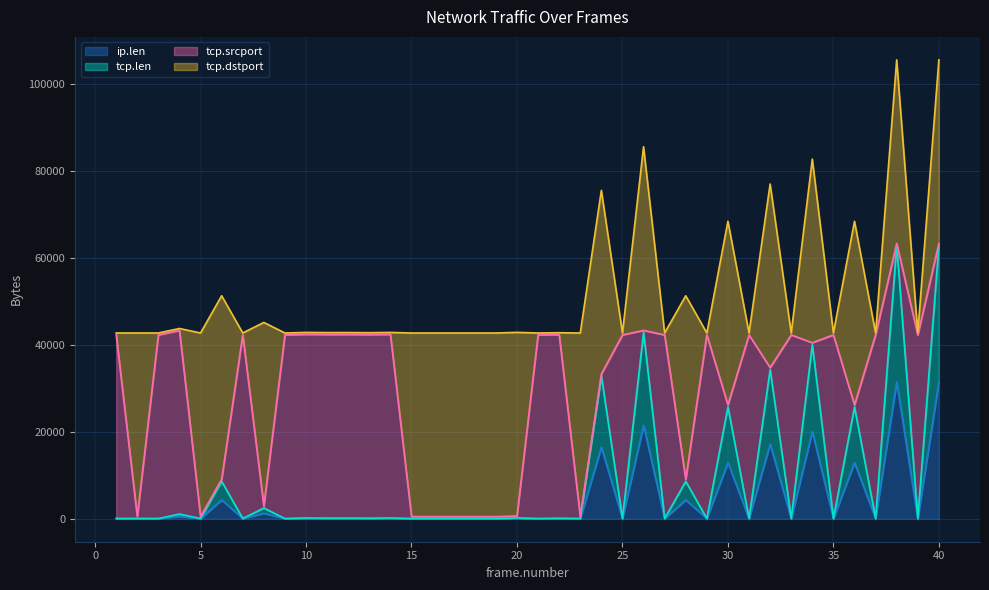

What is the maximum value for ip.len?

31468